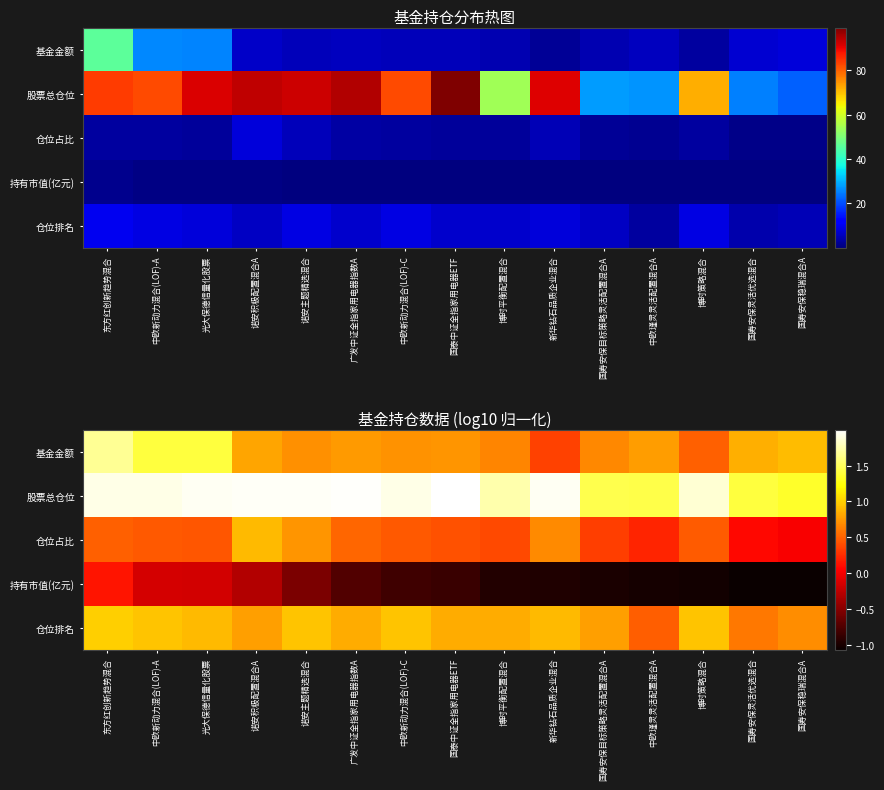

What is the maximum value shown in the chart?

2.0